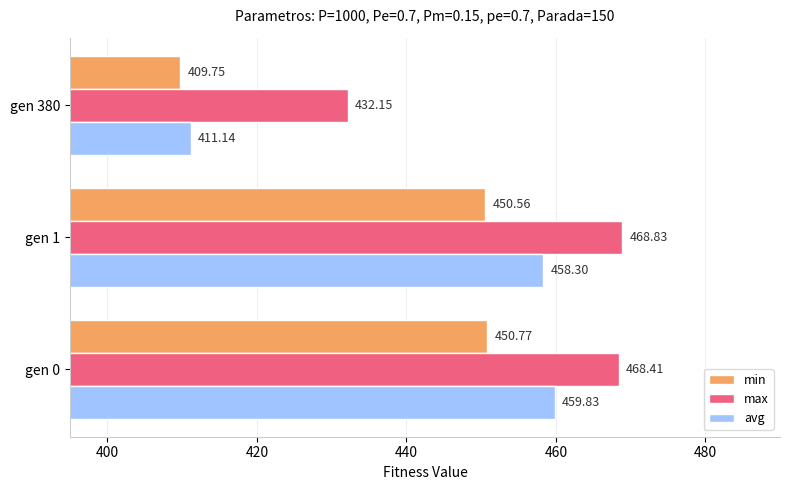

Which series changed the most between gen 0 and gen 380?

avg